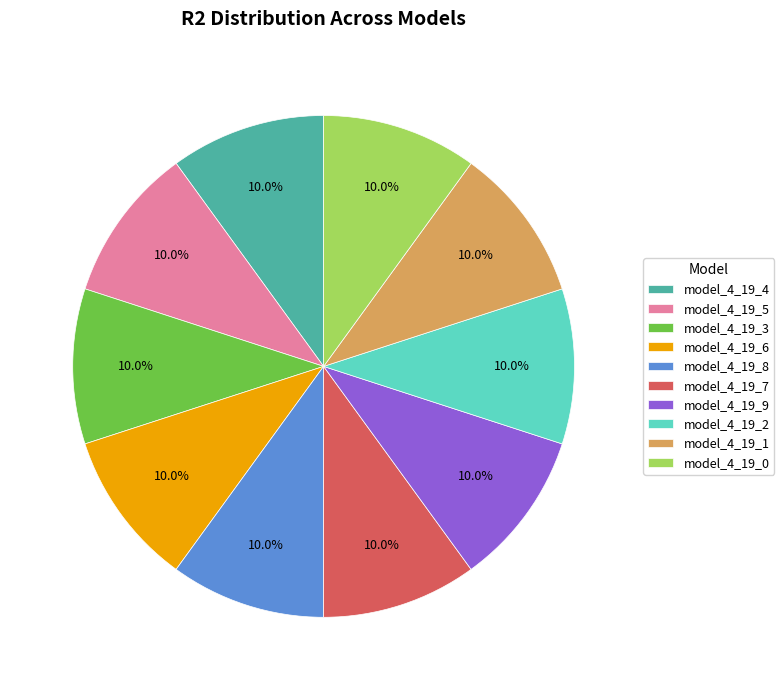

Is there any slice that represents more than half of the pie?

No